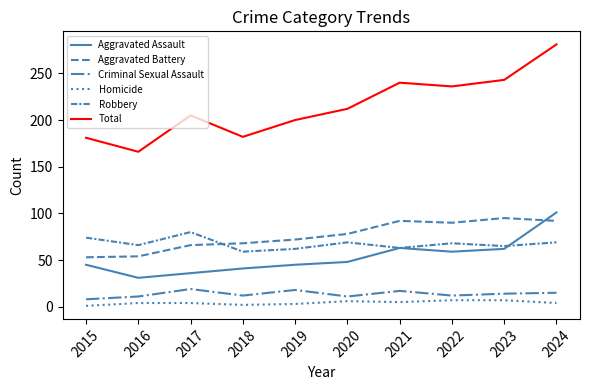

Is the value of Aggravated Assault at 2017 greater than the value of Aggravated Battery at 2020?

No